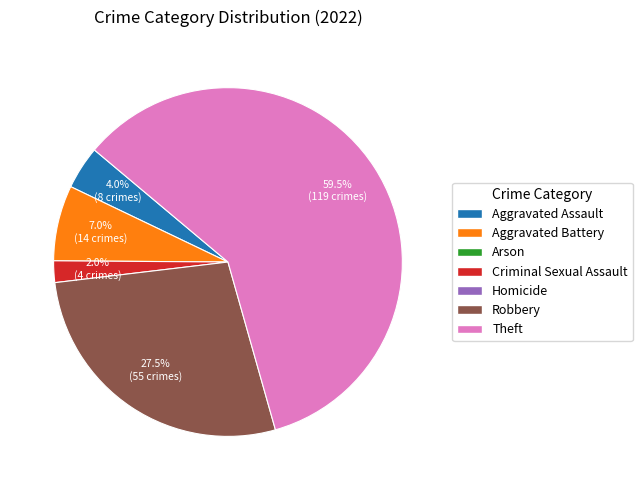

Does any single category account for the majority?

Yes